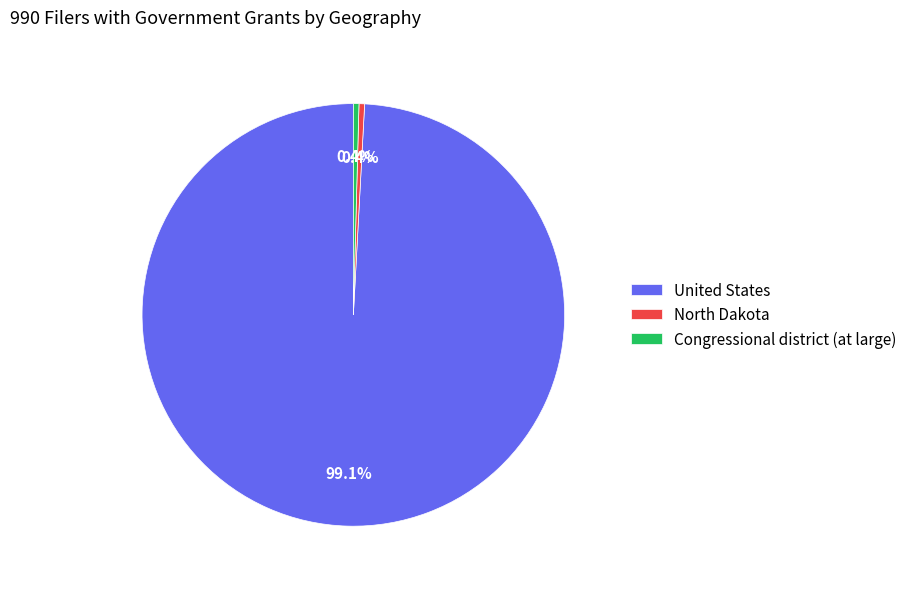

Which has a higher value, United States or Congressional district (at large)?

United States